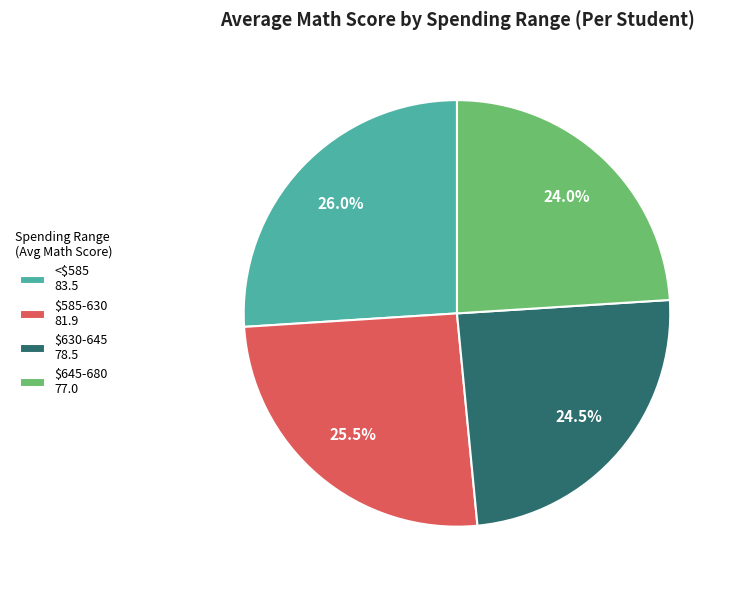

To the nearest percent, what is the average slice percentage?

25%